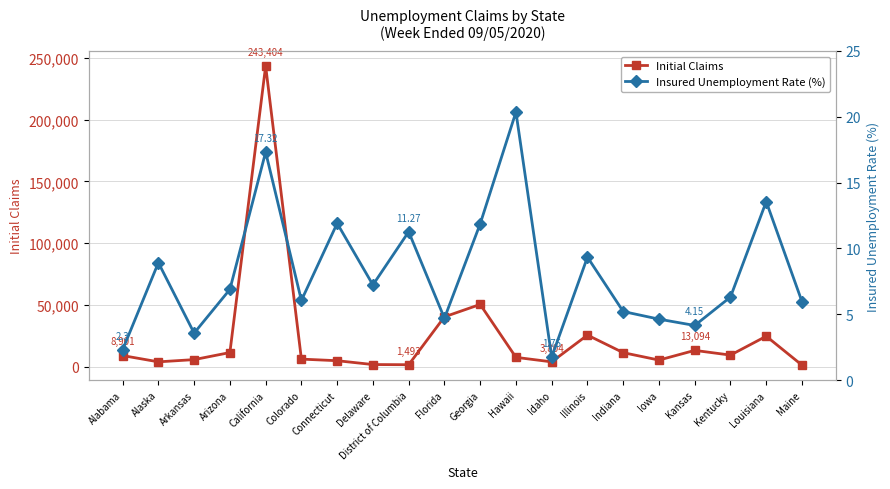

Rank the series by their maximum value, from highest to lowest.

Initial Claims, Insured Unemployment Rate (%)